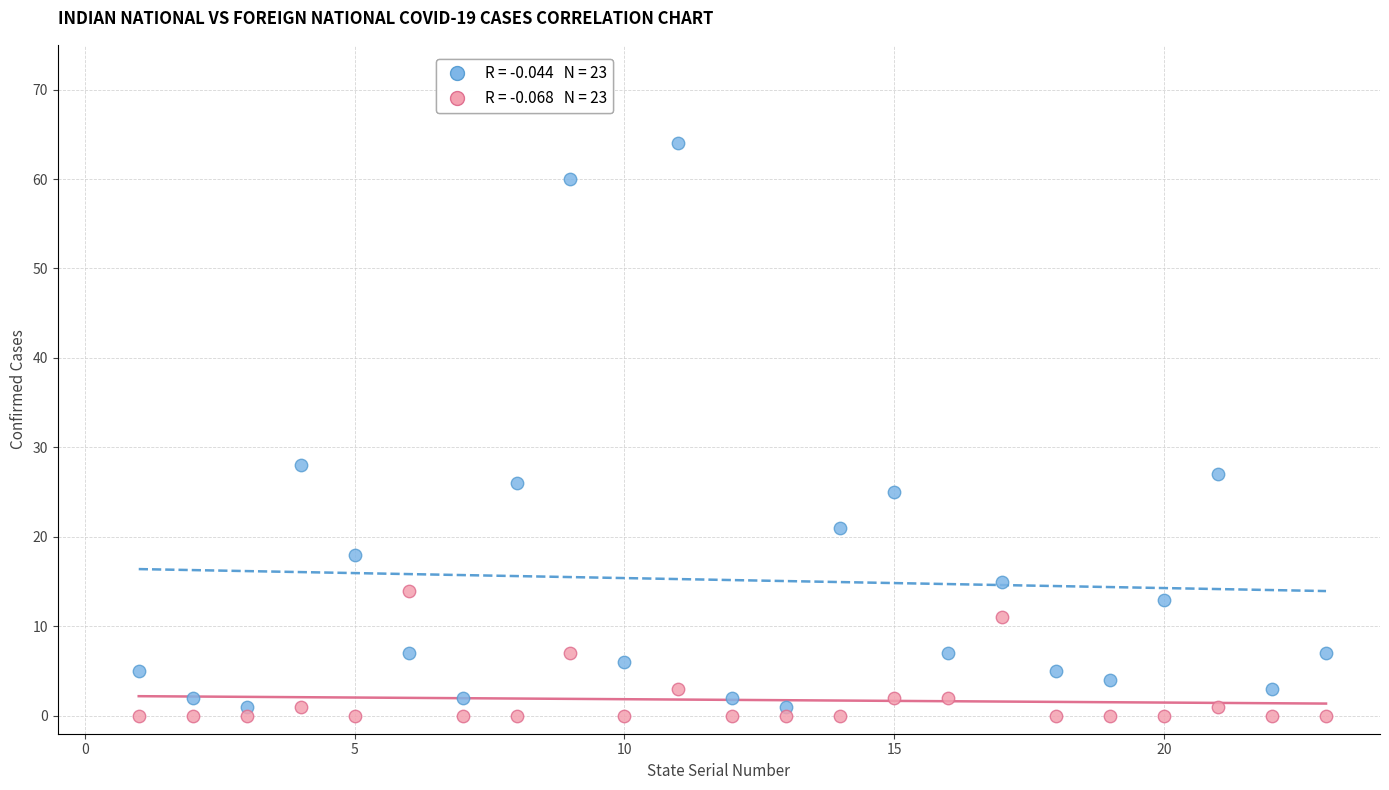

Across all series, what Y value is closest to 32?

28